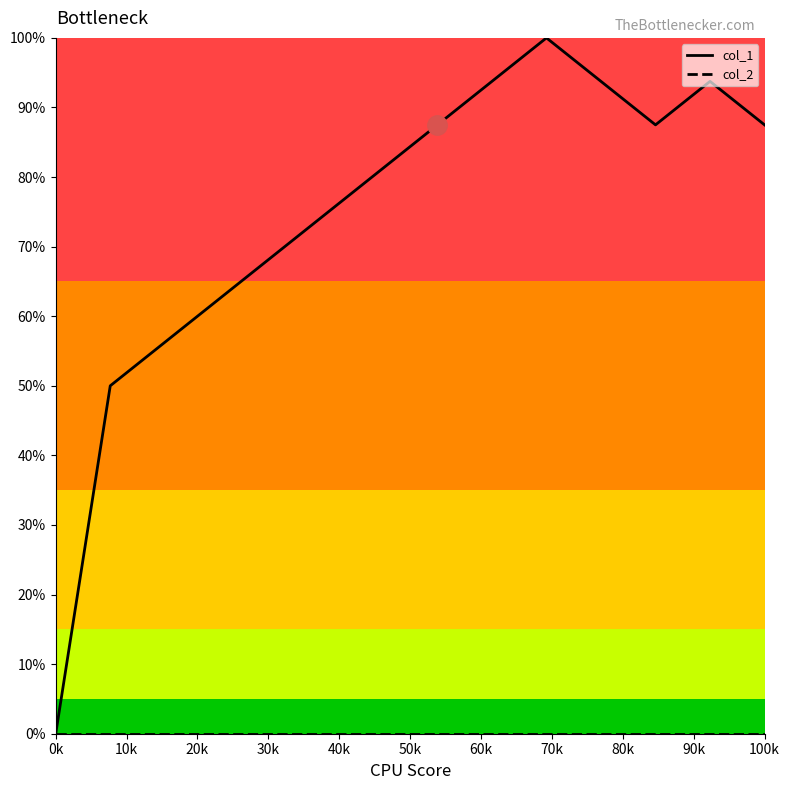

What is the greatest value displayed?

100.0